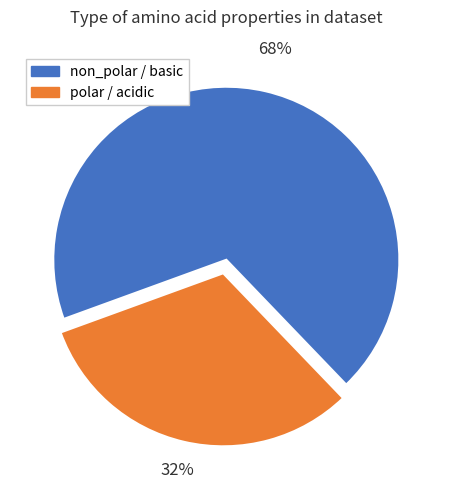

Count the number of slices in the pie.

2